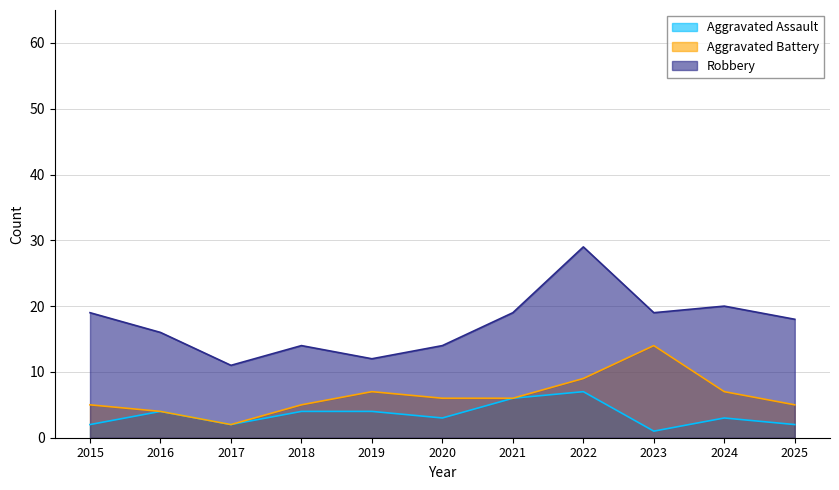

True or false: Aggravated Battery has more than 2 points higher than both neighbors.

False